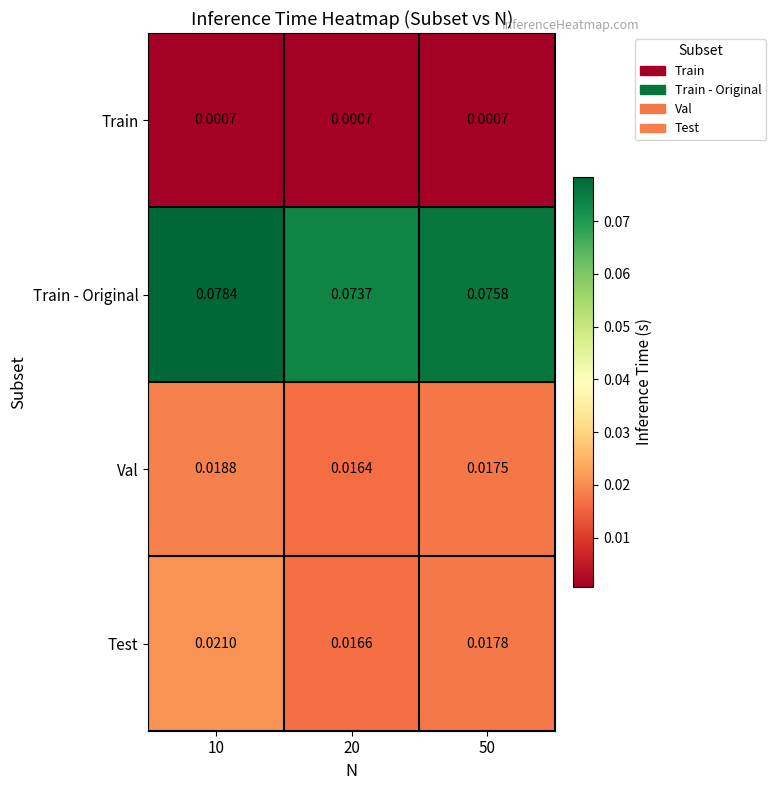

Which series has the largest total across all categories?

Train - Original